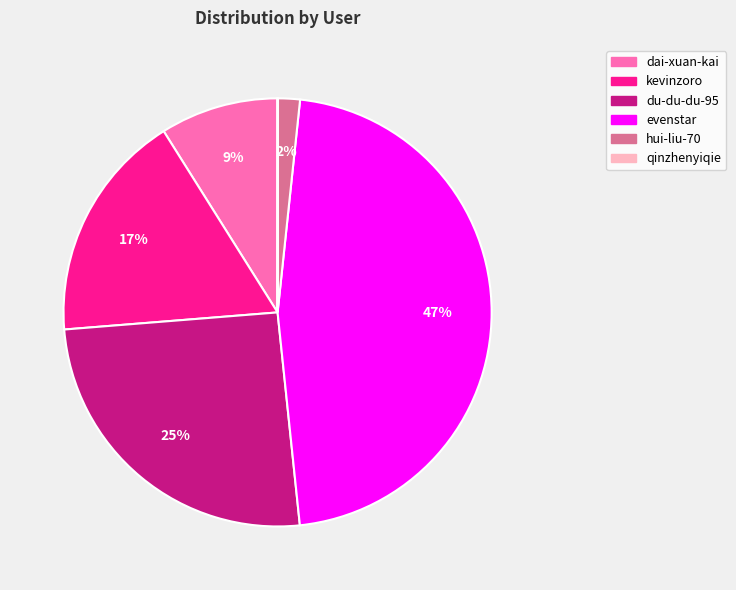

To the nearest percent, what is the average slice percentage?

17%